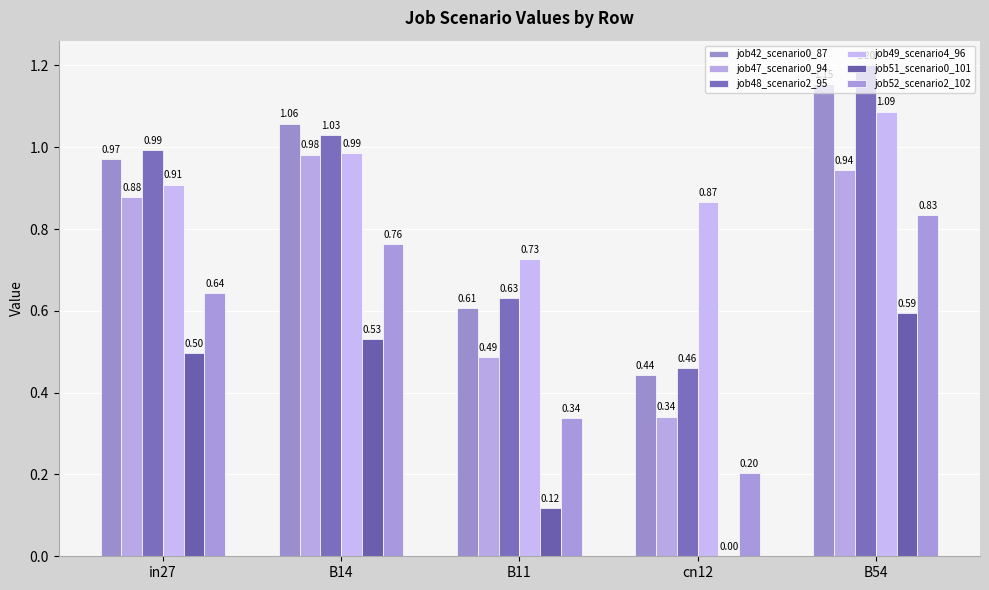

What is the difference between the maximum and minimum values in the job51_scenario0_101 series?

0.6